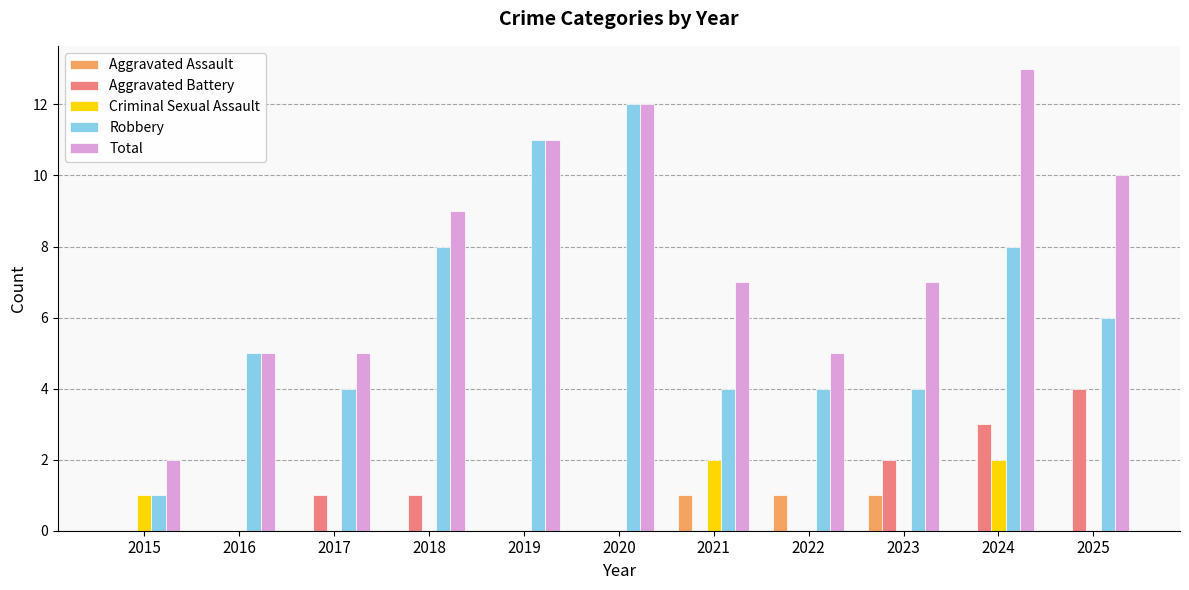

Which category has the highest value in the Robbery series?

2020